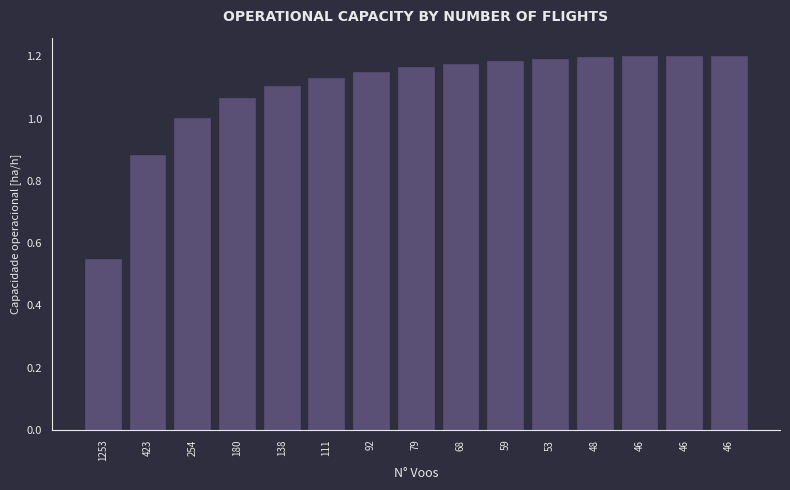

What is the change in value from 423 to 92?

+0.3